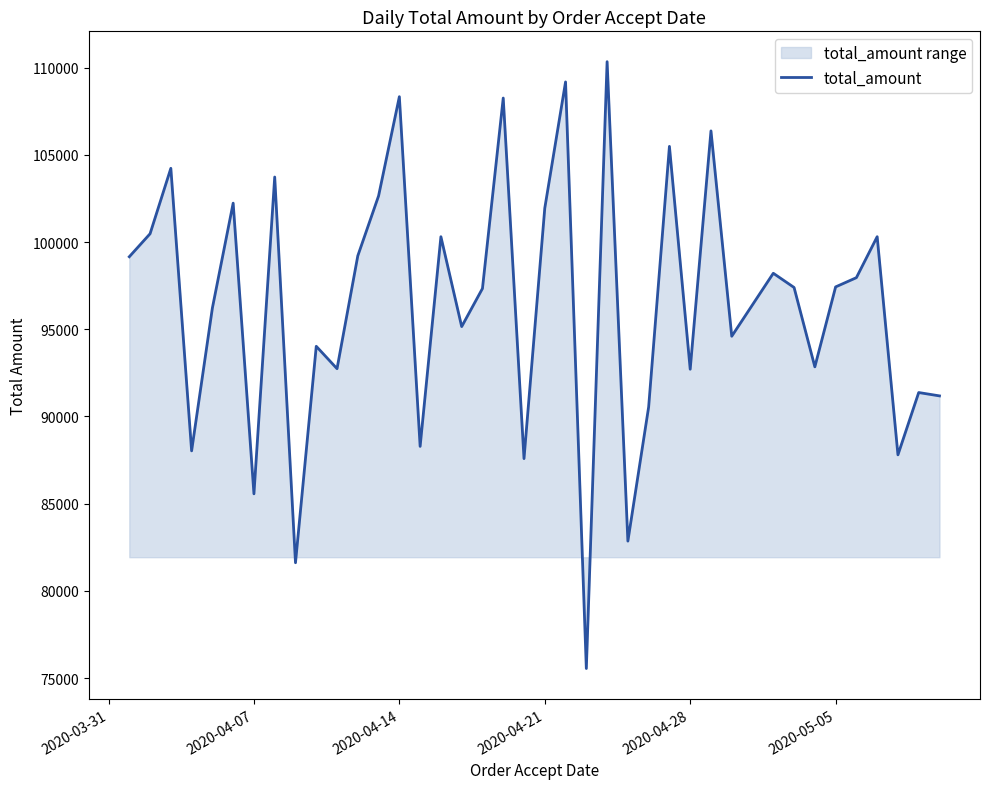

True or false: the data has more than 1 interior local peaks.

True